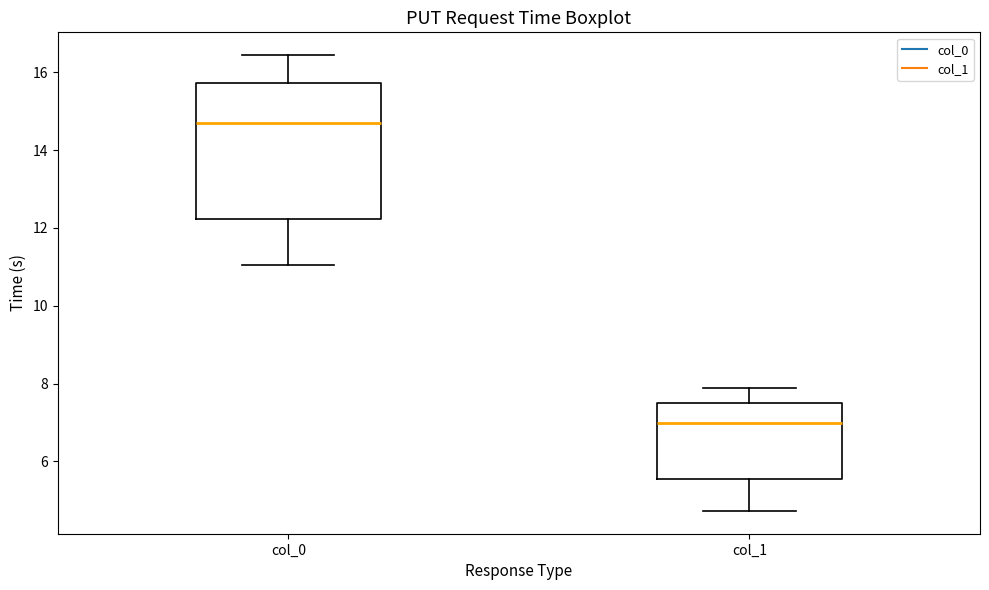

Which box's median line is the highest?

col_0